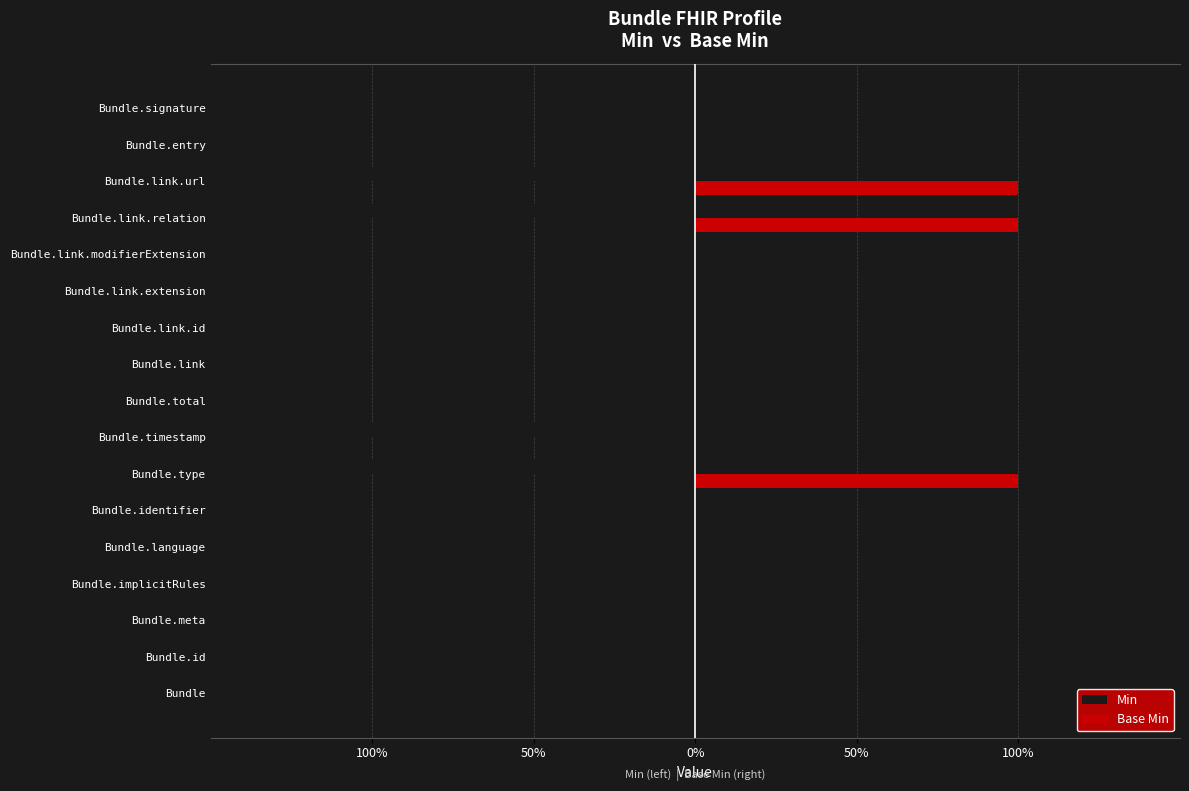

What are all the series names shown in the legend?

Min, Base Min